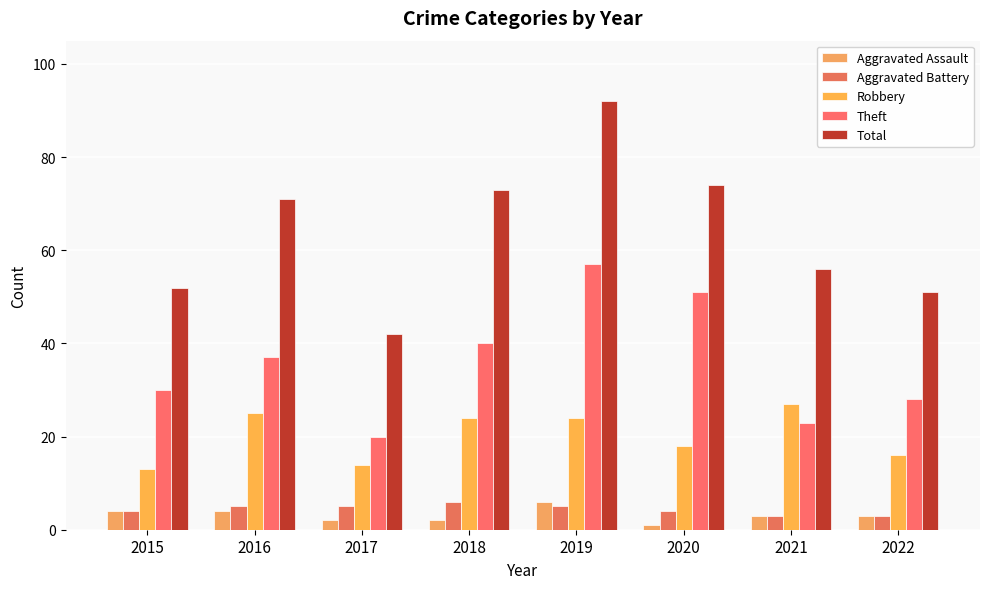

Reading right to left, transcribe all the data shown in this chart.

Aggravated Assault: 2022=3	2021=3	2020=1	2019=6	2018=2	2017=2	2016=4	2015=4
Aggravated Battery: 2022=3	2021=3	2020=4	2019=5	2018=6	2017=5	2016=5	2015=4
Robbery: 2022=16	2021=27	2020=18	2019=24	2018=24	2017=14	2016=25	2015=13
Theft: 2022=28	2021=23	2020=51	2019=57	2018=40	2017=20	2016=37	2015=30
Total: 2022=51	2021=56	2020=74	2019=92	2018=73	2017=42	2016=71	2015=52